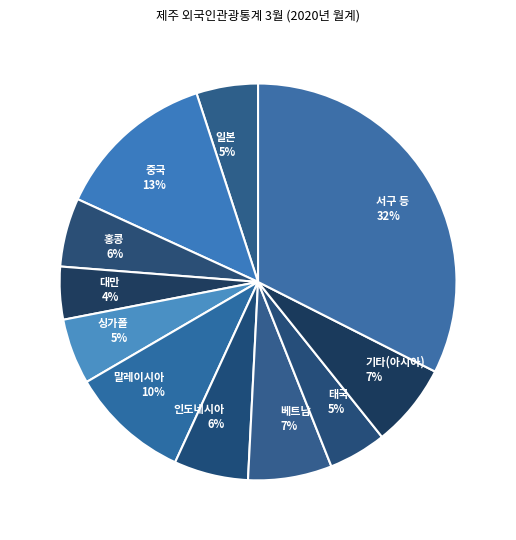

How many segments does this pie chart have?

11